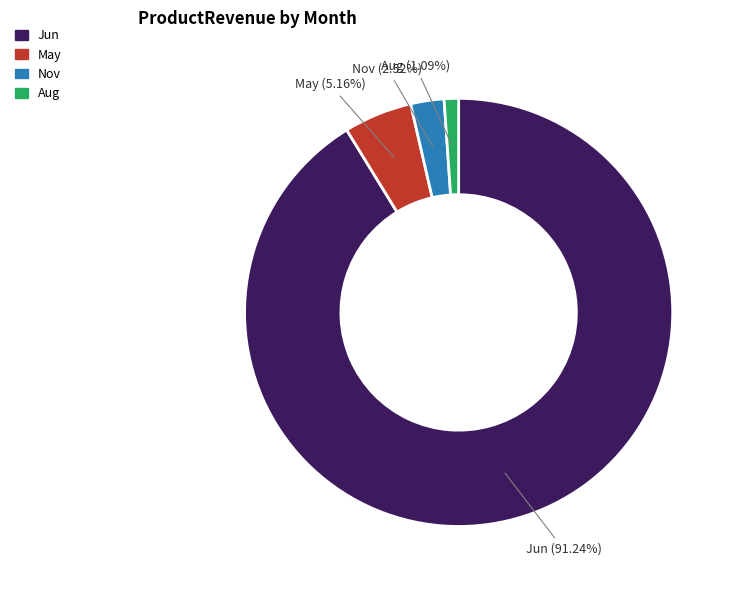

Combined, do May and Aug account for over 50%?

No